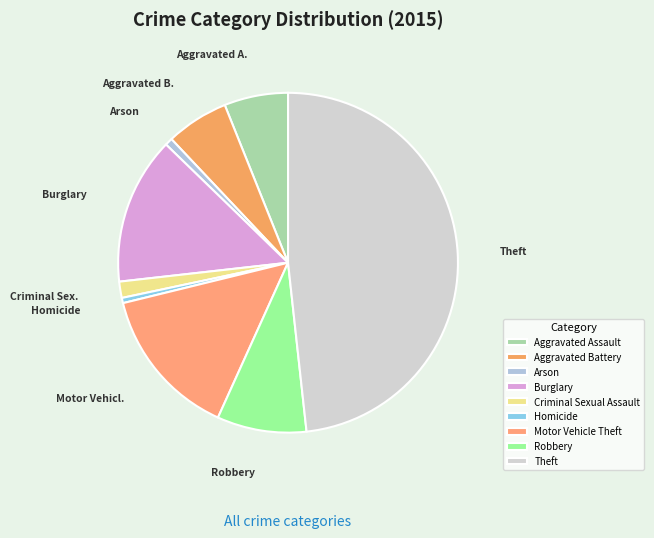

To the nearest percent, what is the average slice percentage?

11%